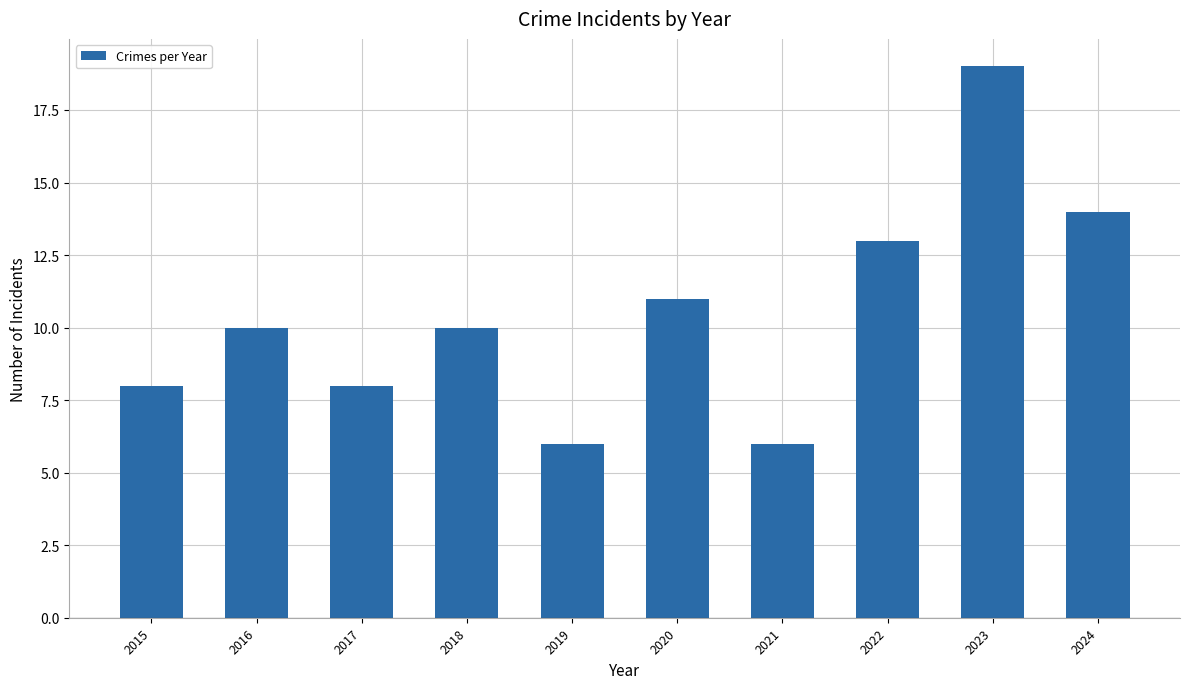

Reading left to right, what are all the values shown in this chart?

8	10	8	10	6	11	6	13	19	14